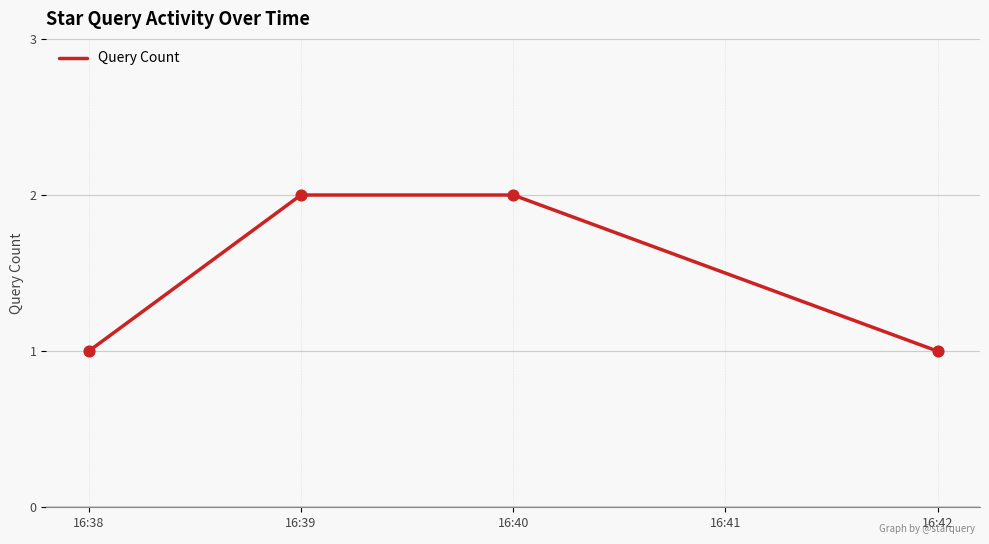

Approximately how many times larger is the value at 16:39 compared to 16:42?

2.0